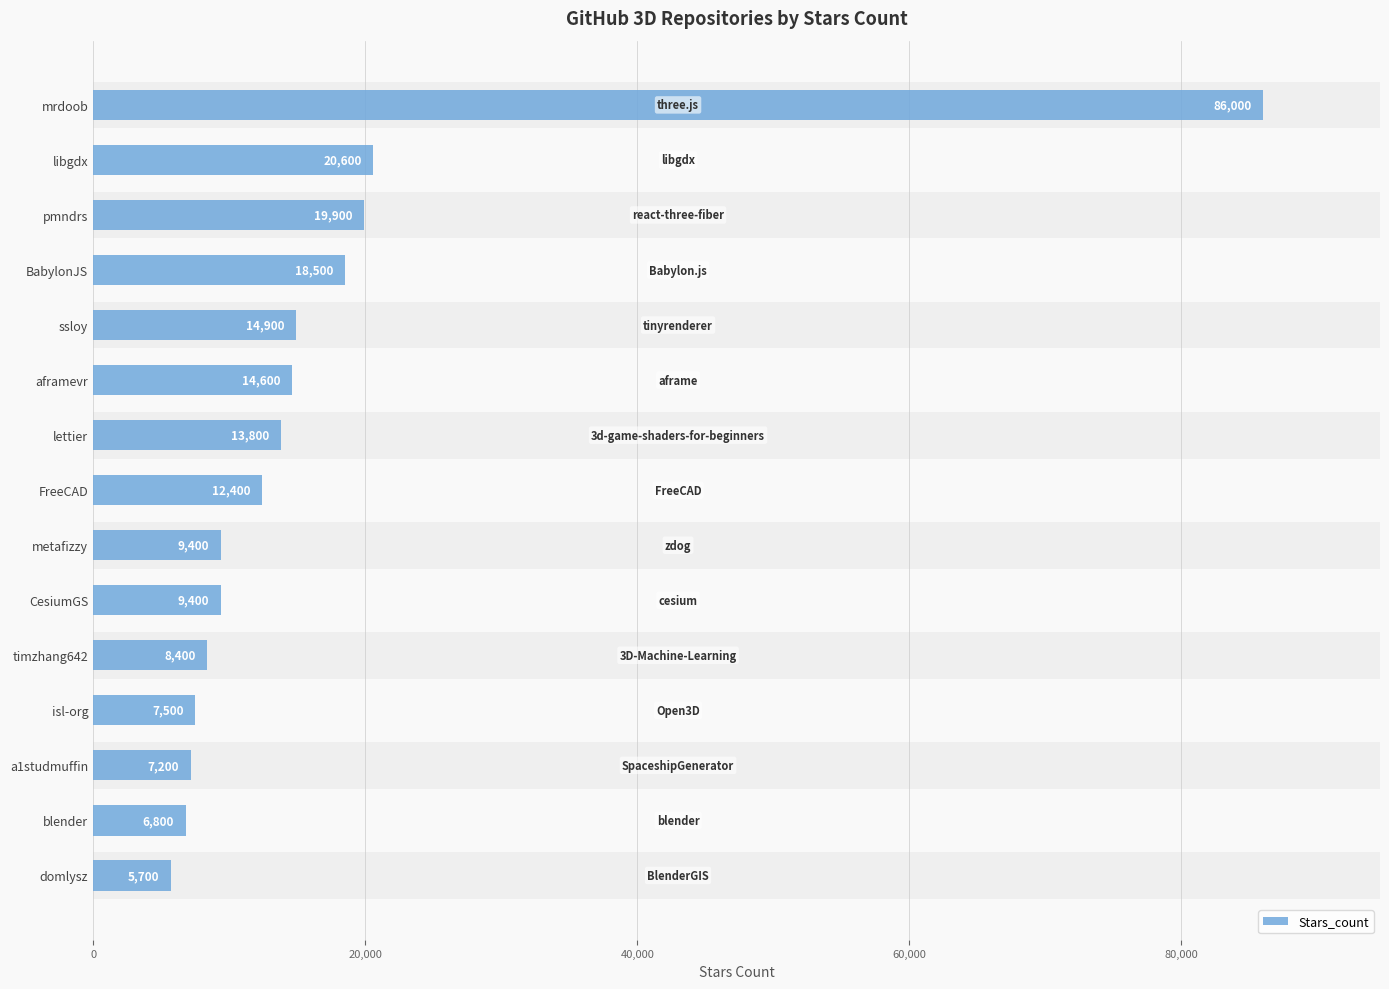

Read the value at ssloy.

14900